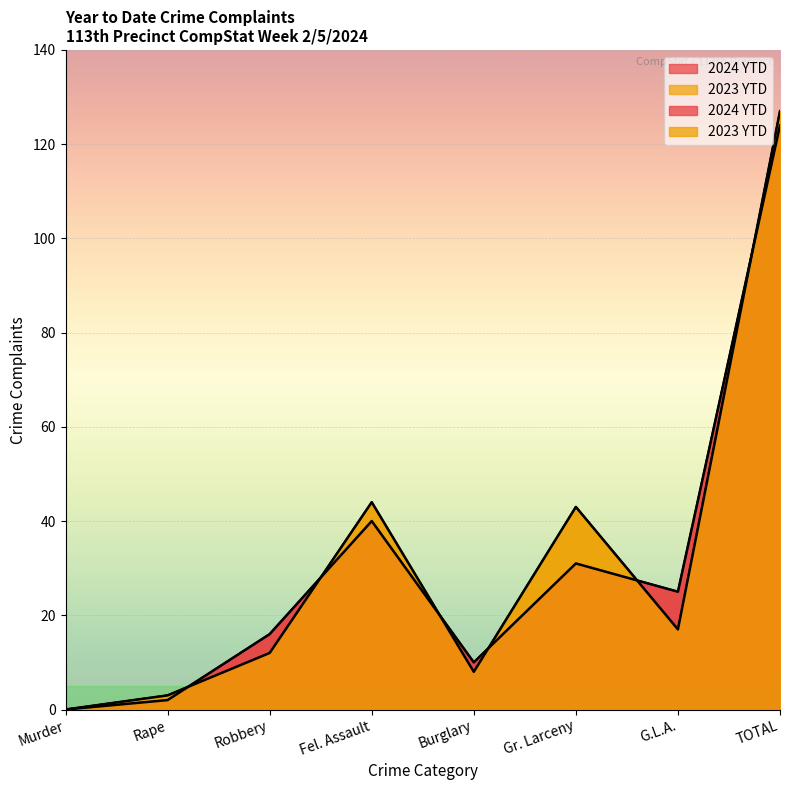

Reading left to right, list all the values displayed in this chart.

2024 YTD: 0	2	16	40	10	31	25	124
2023 YTD: 0	3	12	44	8	43	17	127